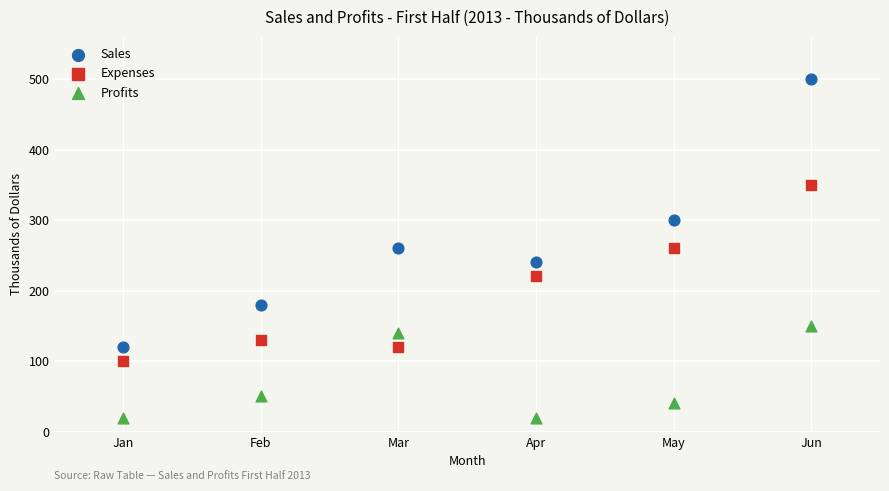

In the Sales series, what Y value is closest to 310?

300